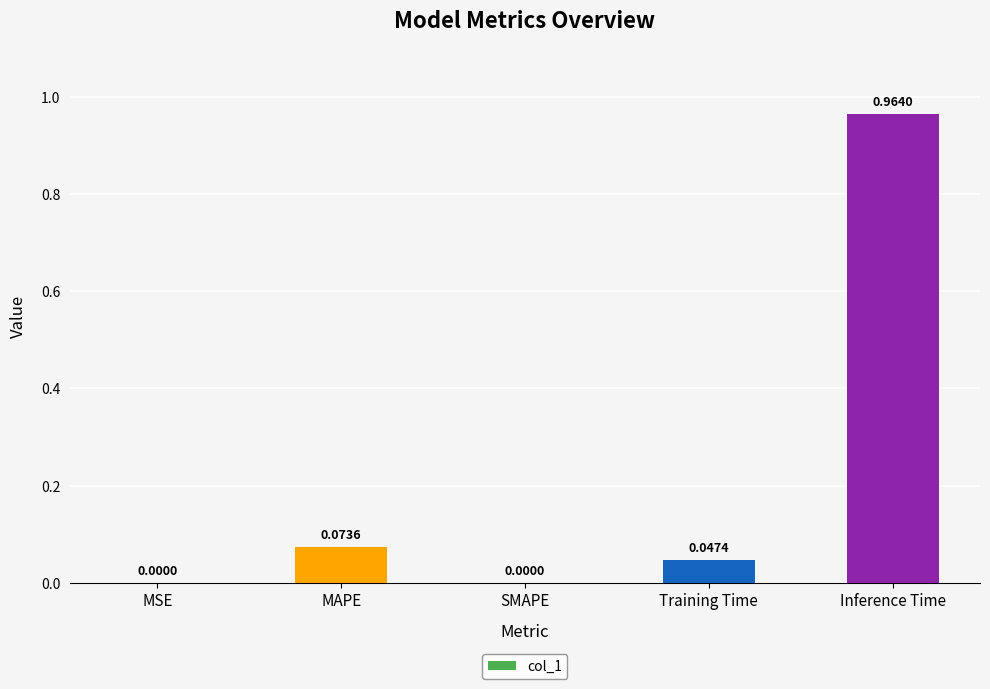

What is the sum of all values?

1.1